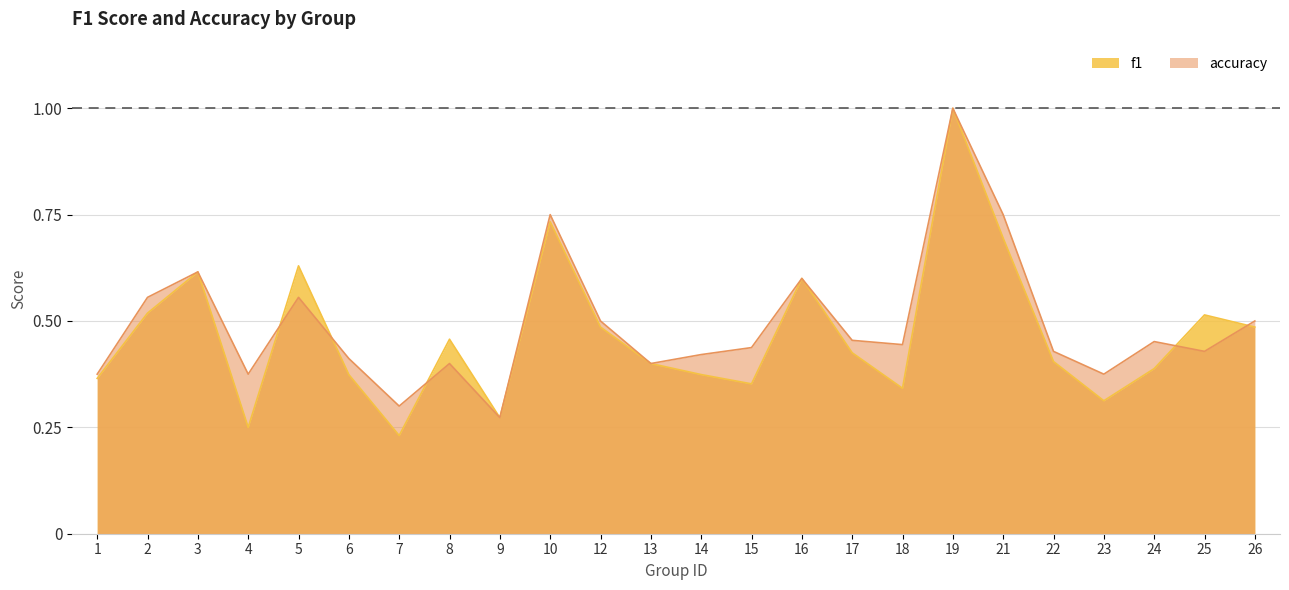

Does the chart display data point markers on the line(s)?

No